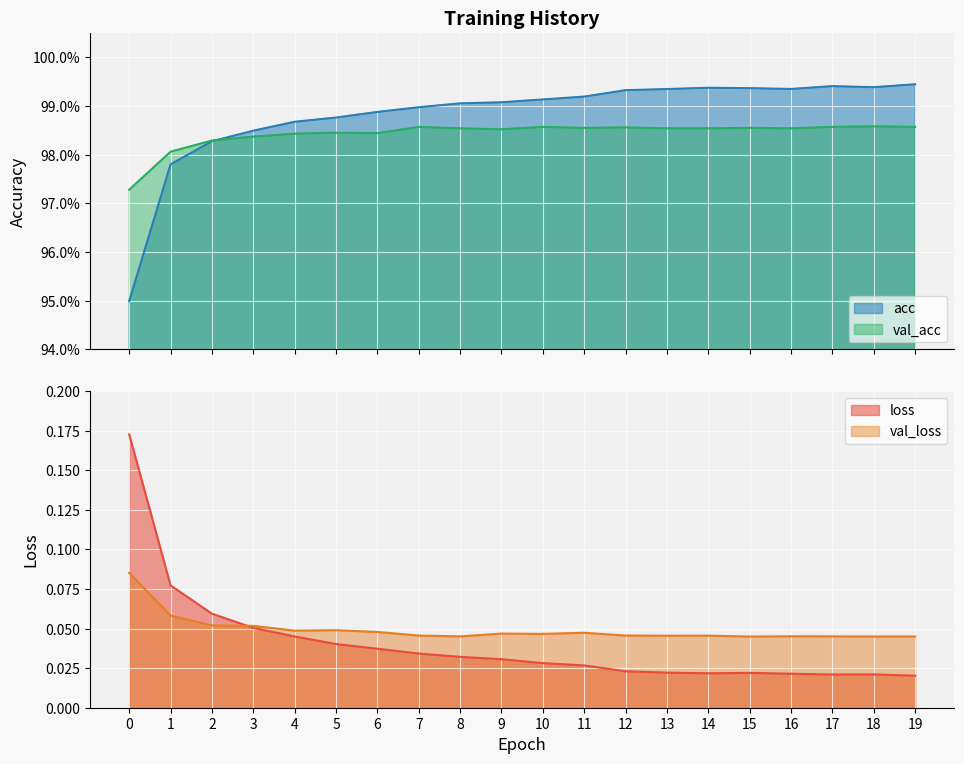

Where is the first local minimum for loss?

14